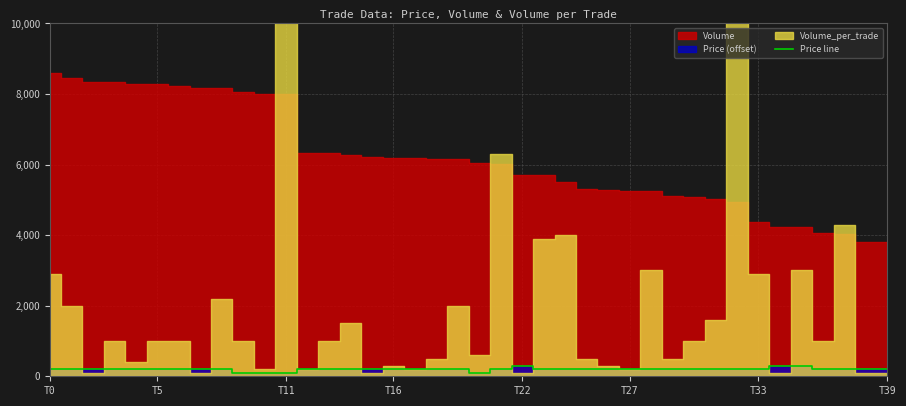

What is the label of the 32nd point from the right?

8